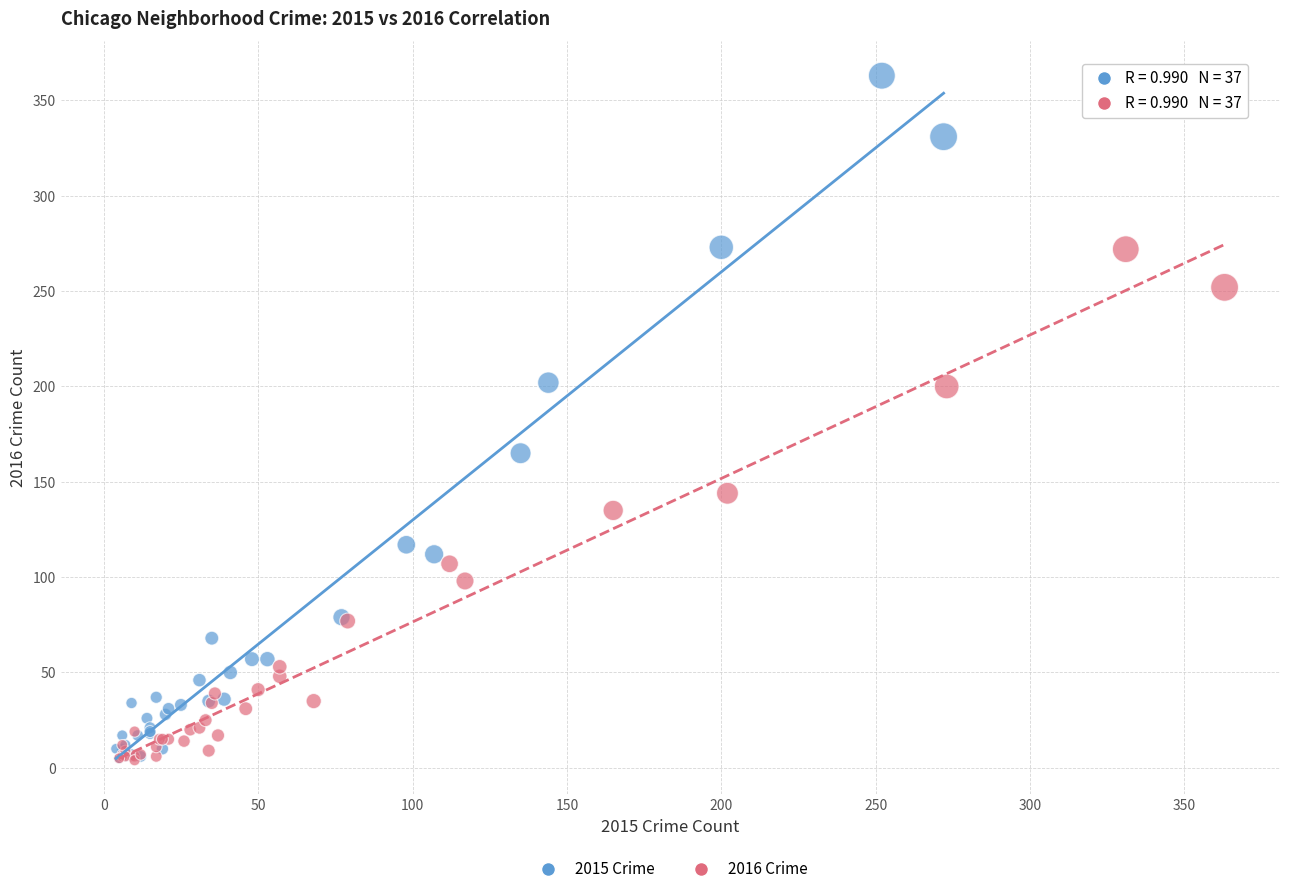

Which series has the widest spread of Y values?

2015 Crime